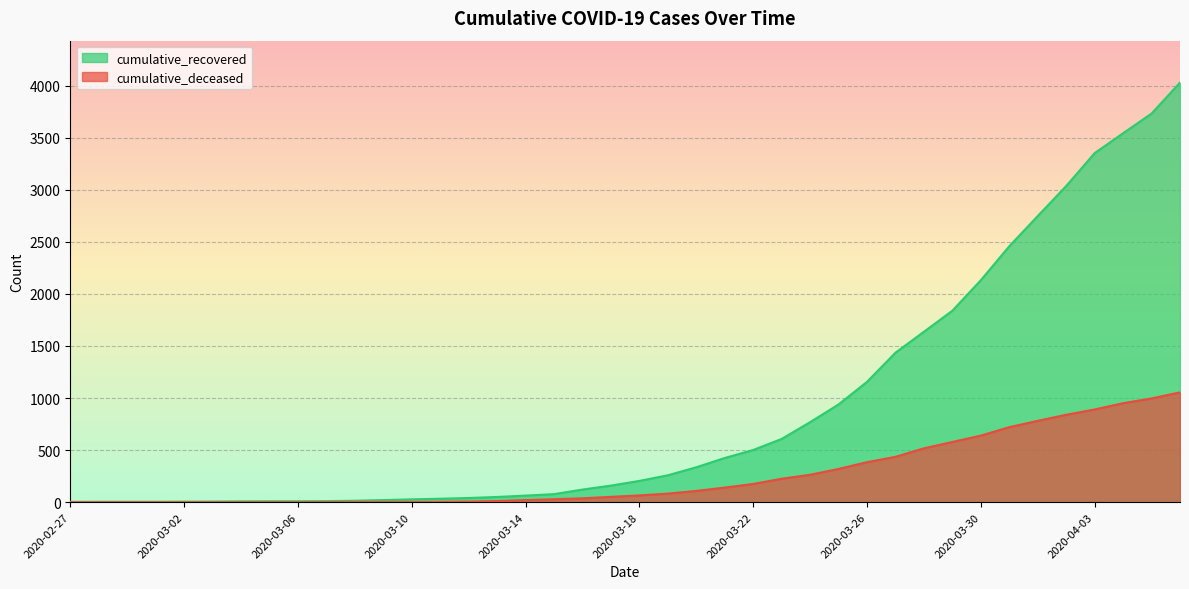

What is the value of the cumulative_recovered point at the 6th from the left?

6